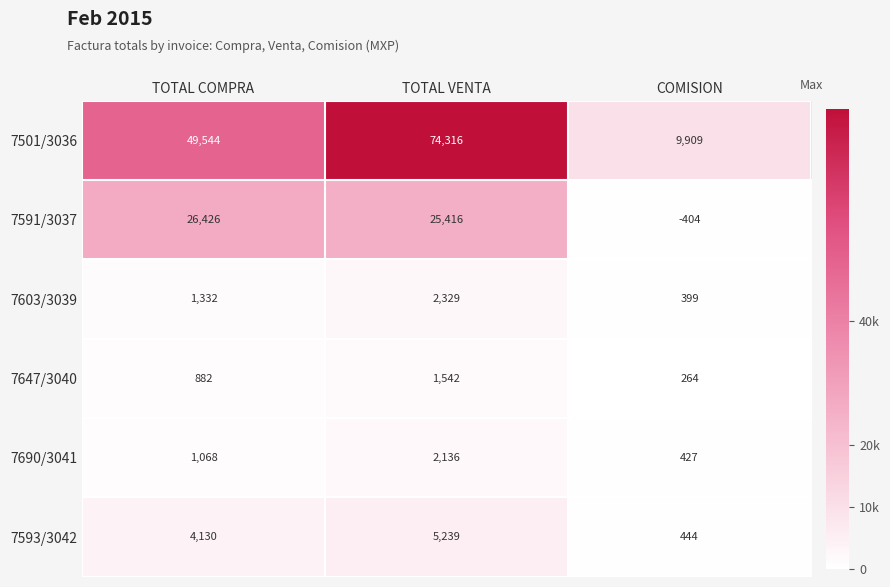

How many positive values does the 7591/3037 series have?

2